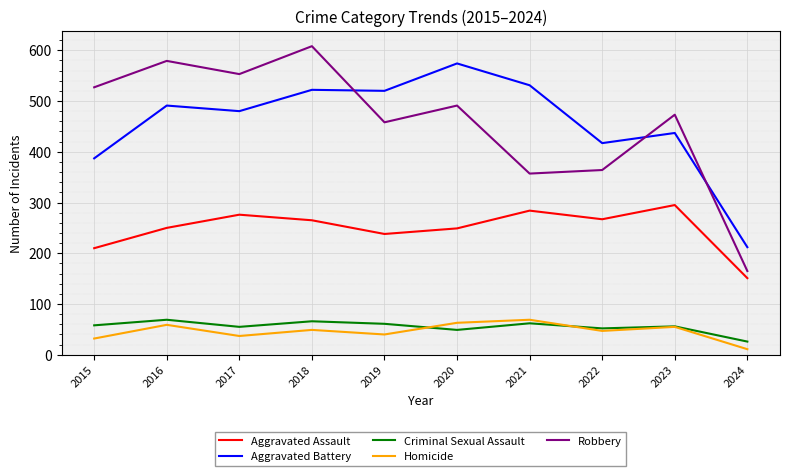

How many lines are shown in the chart?

5